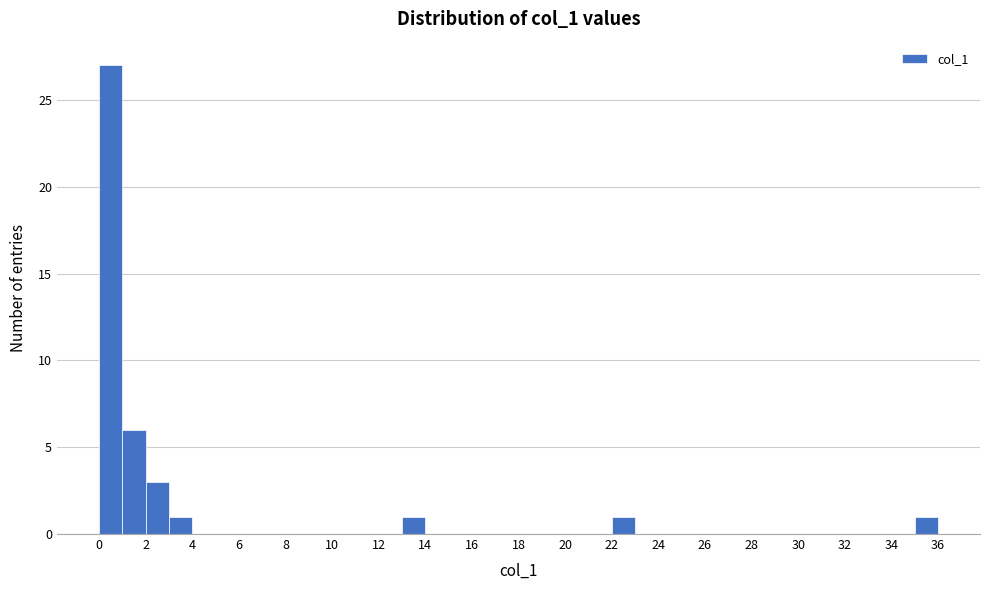

Over which range of the x-axis is the bar tallest?

0 to 1